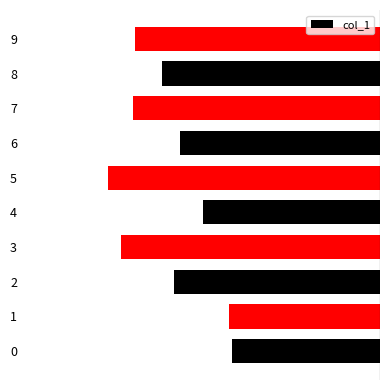

What is the sum of the values at 3 and 0?

-0.1